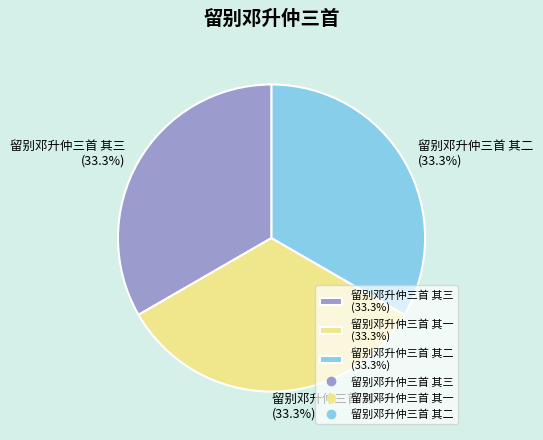

What percentage is the 留别邓升仲三首 其二 slice, to the nearest percent?

33%